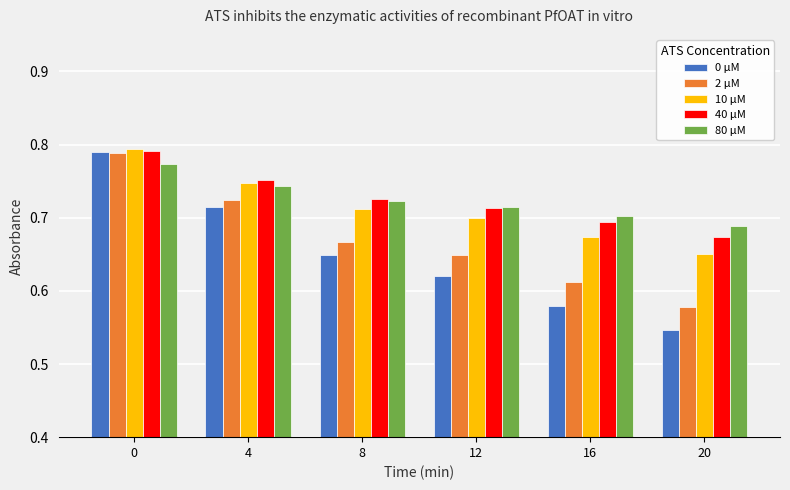

How many bars are there in total?

30